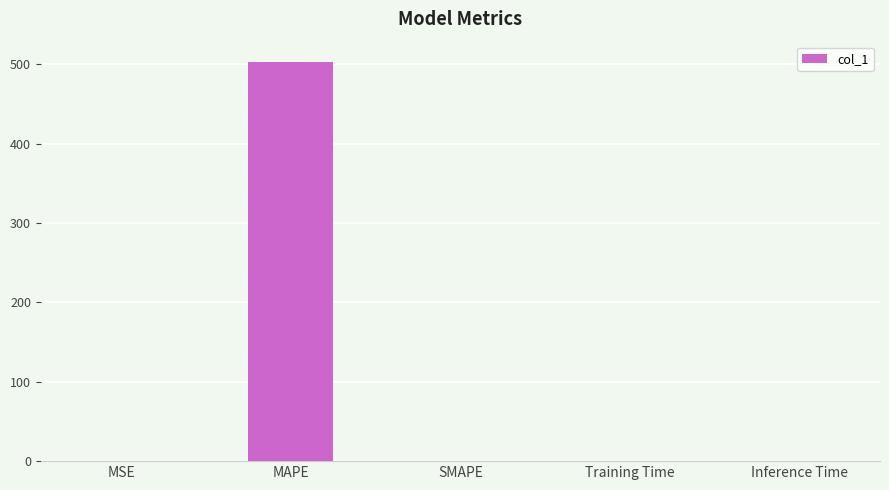

What is the change in value from MAPE to SMAPE?

-503.4